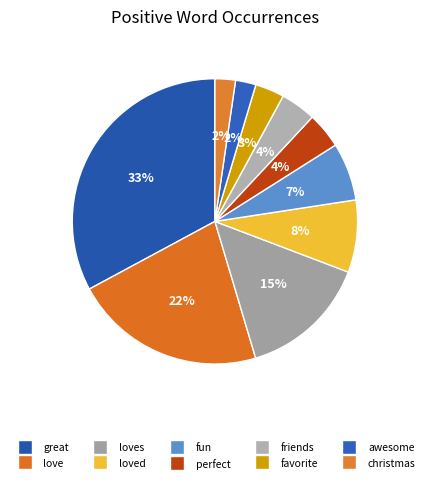

Which has a higher value, perfect or fun?

fun